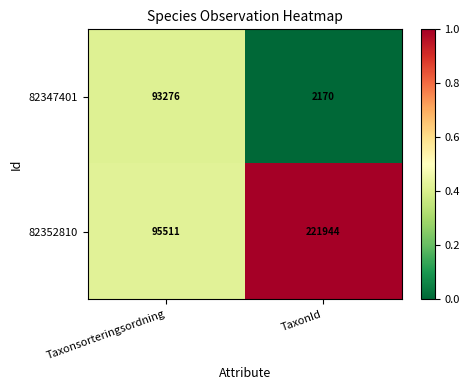

At which category is the sum across all series the highest?

TaxonId